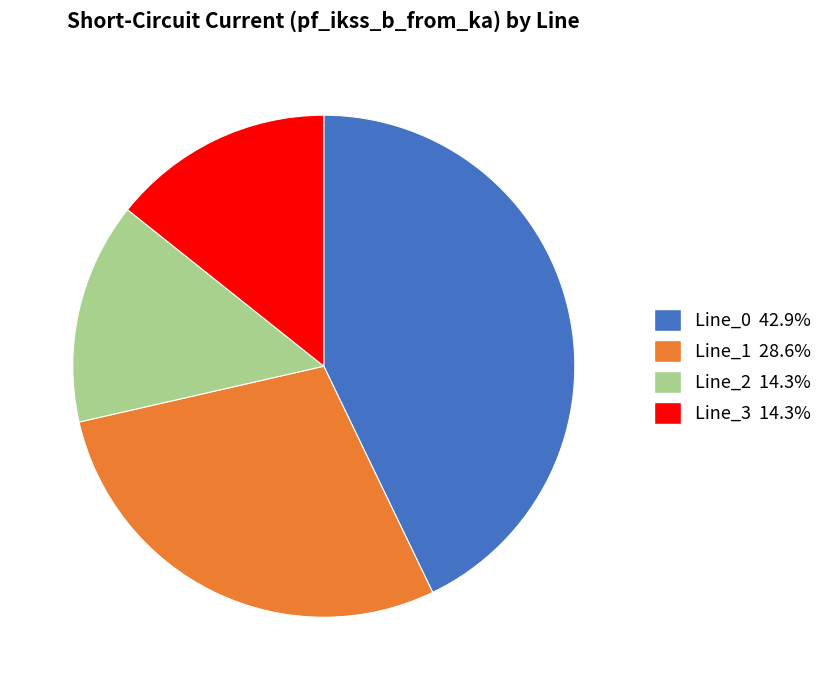

Count the number of slices in the pie.

4